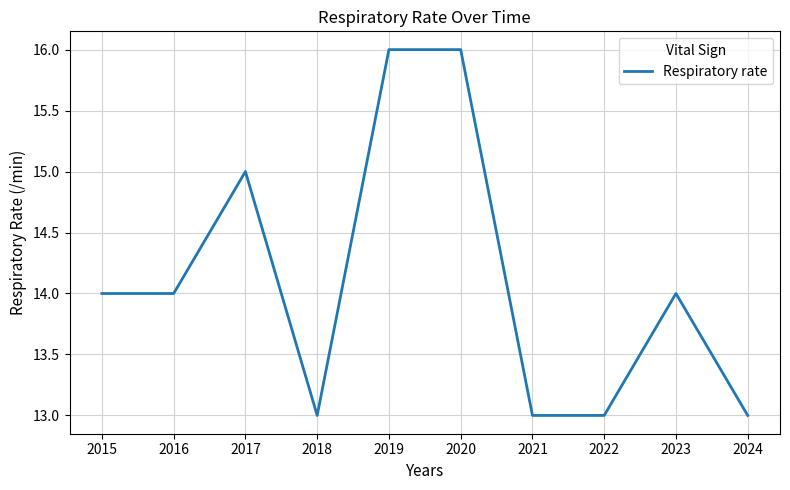

Is it true that the value at 2020 is 16?

True